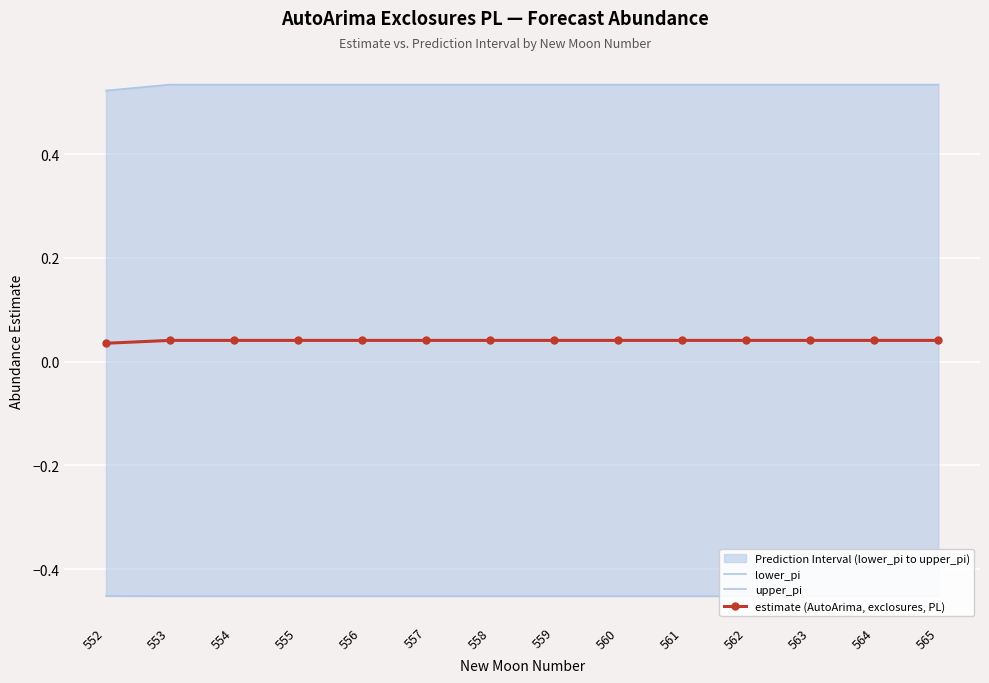

What is the minimum value shown in the chart?

-0.5